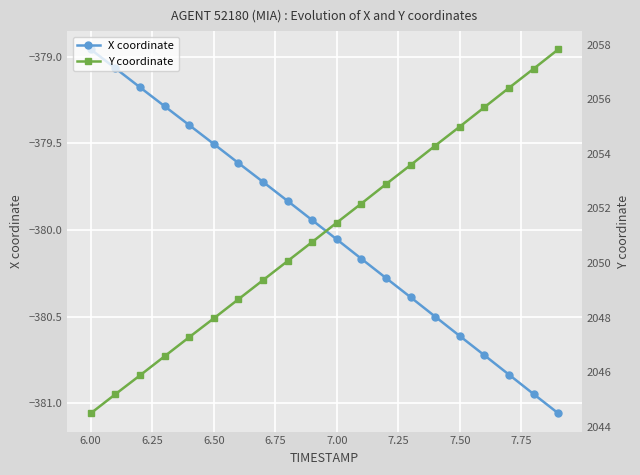

True or false: X coordinate and Y coordinate intersect in this chart.

False